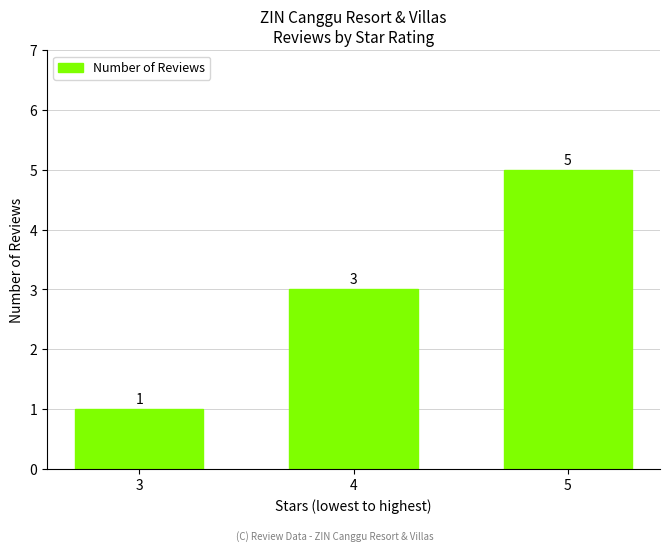

Rank the categories by value from lowest to highest.

3, 4, 5